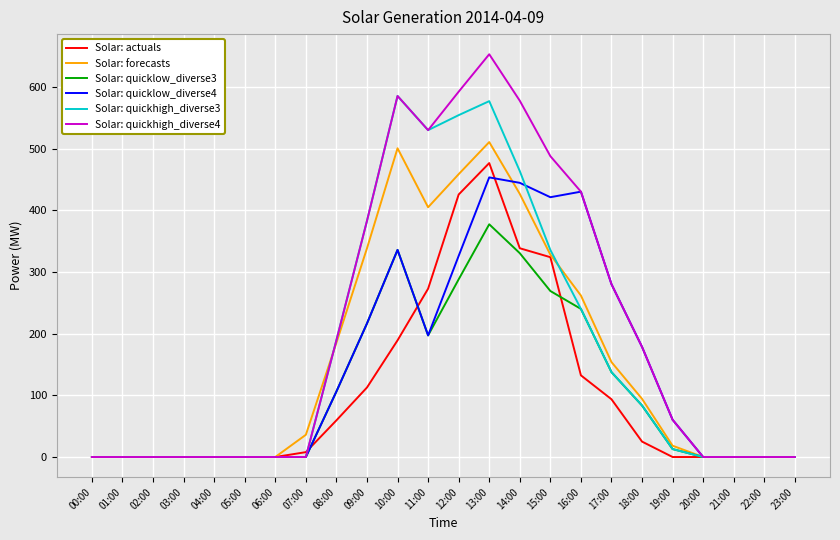

Which series has the largest total across all categories?

Solar: quickhigh_diverse4